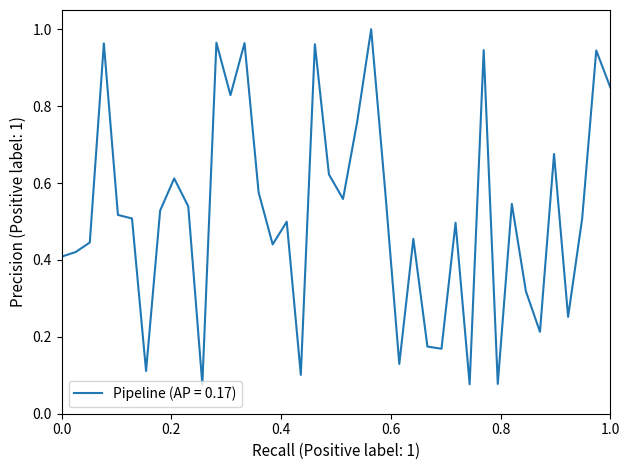

Reading left to right, extract all data points from this chart.

0.4	0.4	0.4	1.0	0.5	0.5	0.1	0.5	0.6	0.5	0.1	1.0	0.8	1.0	0.6	0.4	0.5	0.1	1.0	0.6	0.6	0.8	1.0	0.6	0.1	0.5	0.2	0.2	0.5	0.1	0.9	0.1	0.5	0.3	0.2	0.7	0.3	0.5	0.9	0.8